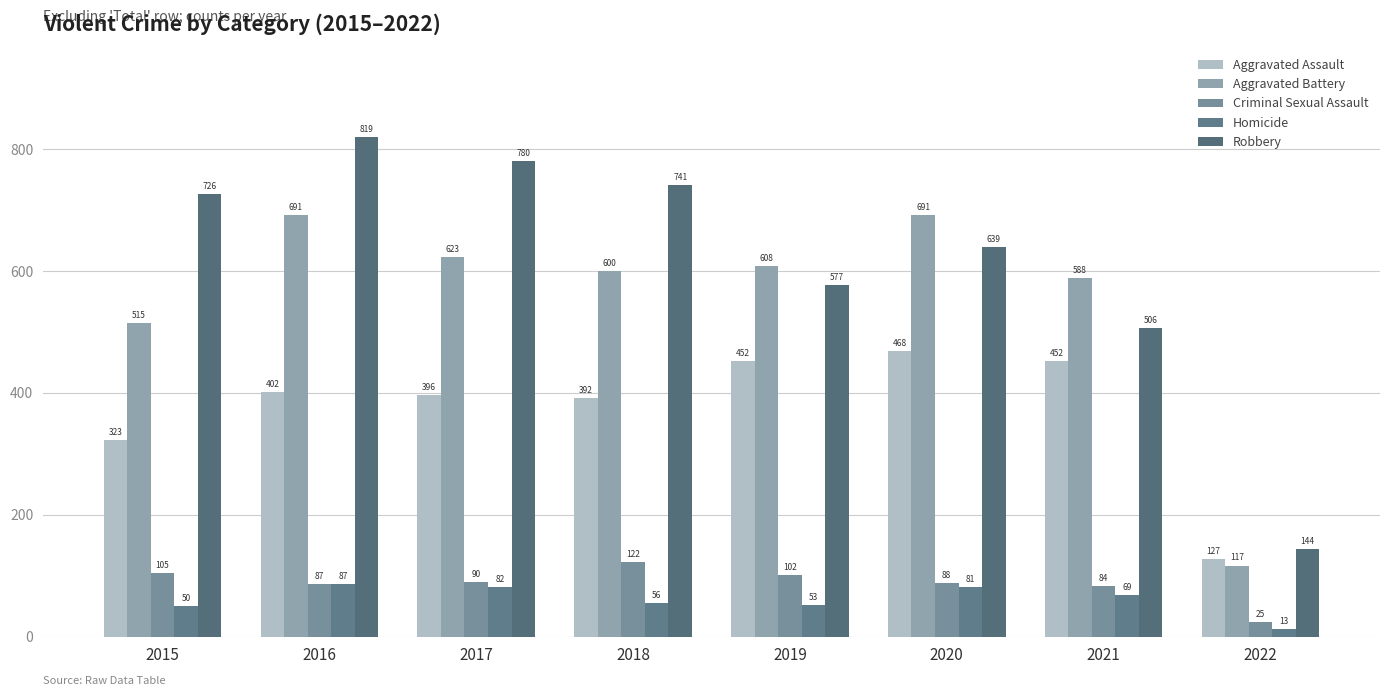

Reading left to right, transcribe all the data shown in this chart.

Aggravated Assault: 323	402	396	392	452	468	452	127
Aggravated Battery: 515	691	623	600	608	691	588	117
Criminal Sexual Assault: 105	87	90	122	102	88	84	25
Homicide: 50	87	82	56	53	81	69	13
Robbery: 726	819	780	741	577	639	506	144